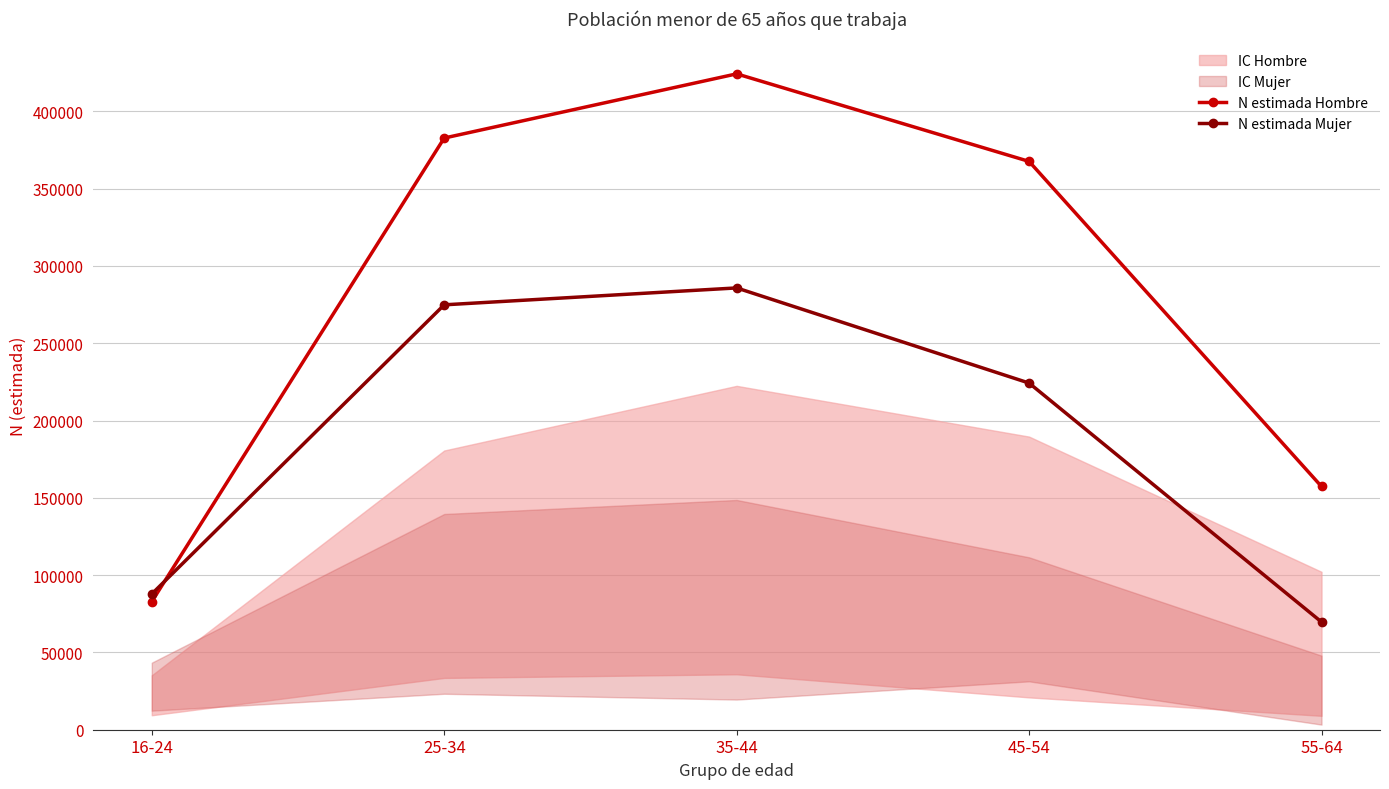

At which category does N estimada Hombre reach its first local peak?

35-44